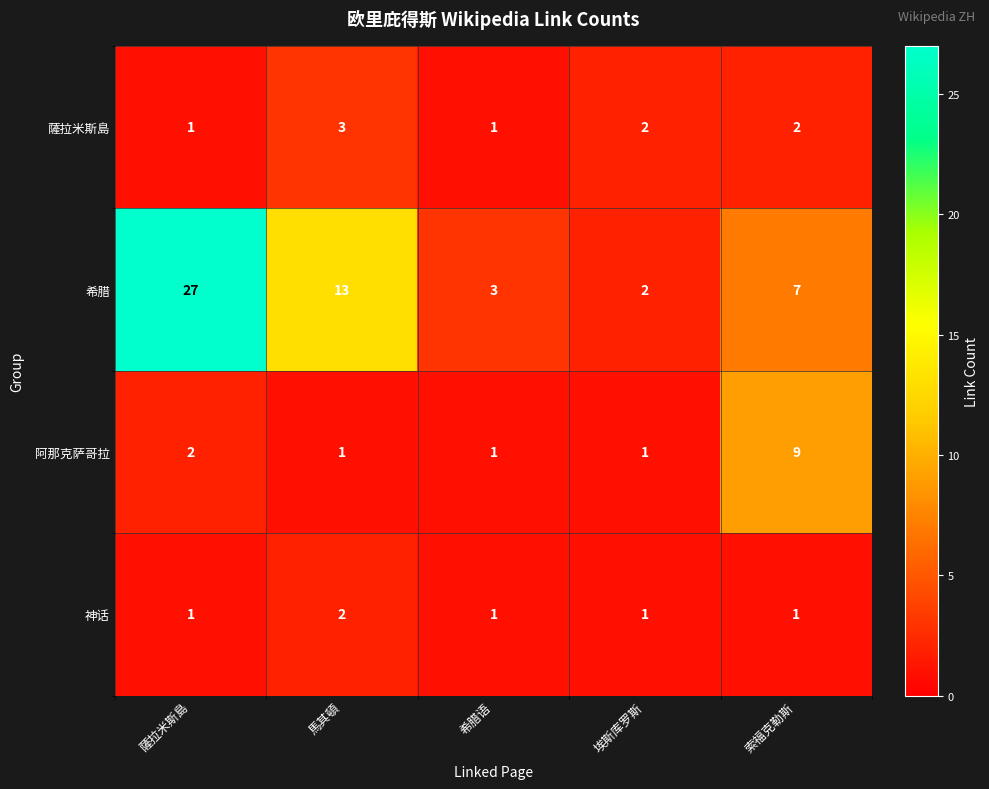

Reading right to left, what are all the values shown in this chart?

薩拉米斯島: 索福克勒斯=2	埃斯库罗斯=2	希腊语=1	馬其頓=3	薩拉米斯島=1
希腊: 索福克勒斯=7	埃斯库罗斯=2	希腊语=3	馬其頓=13	薩拉米斯島=27
阿那克萨哥拉: 索福克勒斯=9	埃斯库罗斯=1	希腊语=1	馬其頓=1	薩拉米斯島=2
神话: 索福克勒斯=1	埃斯库罗斯=1	希腊语=1	馬其頓=2	薩拉米斯島=1